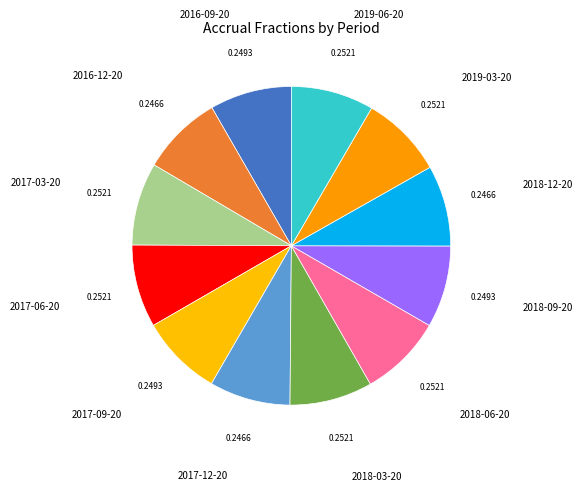

Does 2016-09-20 represent more than half of the total?

No